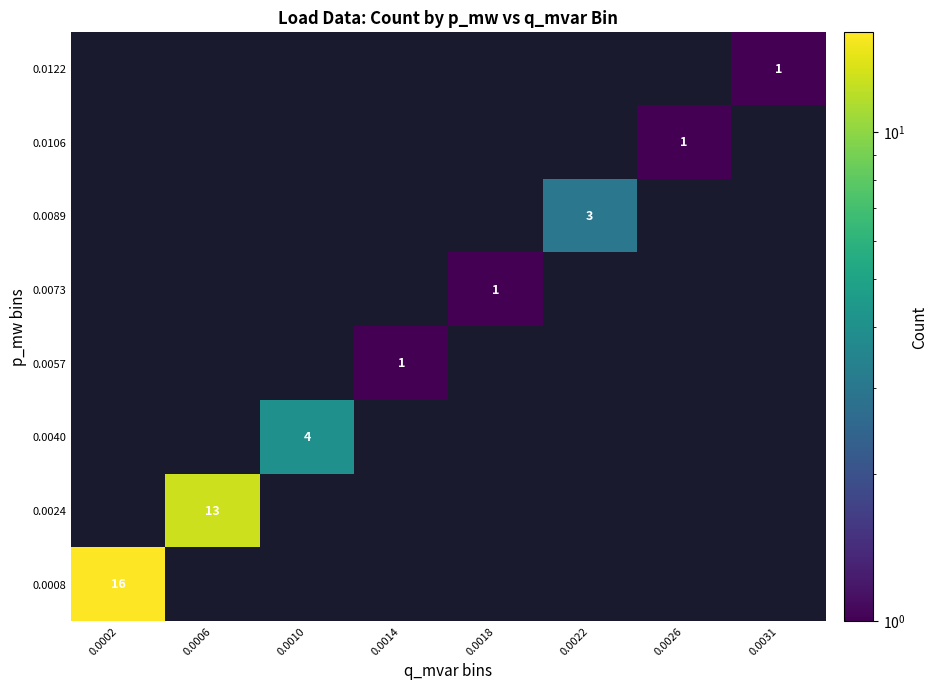

The 0.0008 series shows 16 at 0.0002. True or false?

True